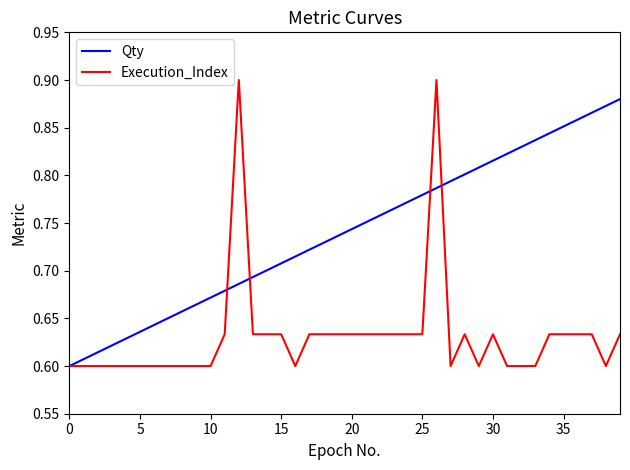

Count the number of data series in this chart.

2